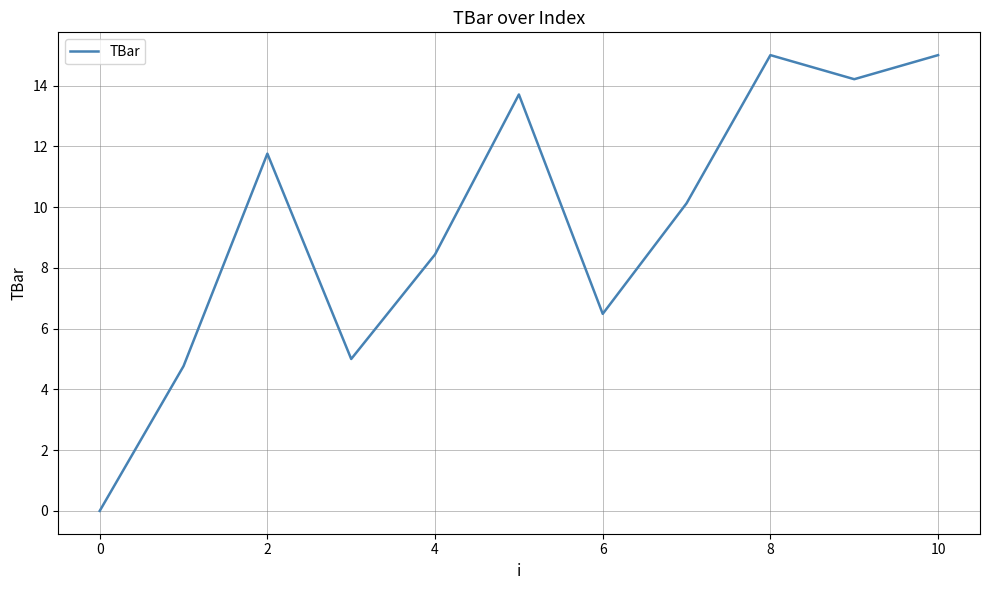

What is the maximum value shown in the chart?

15.0